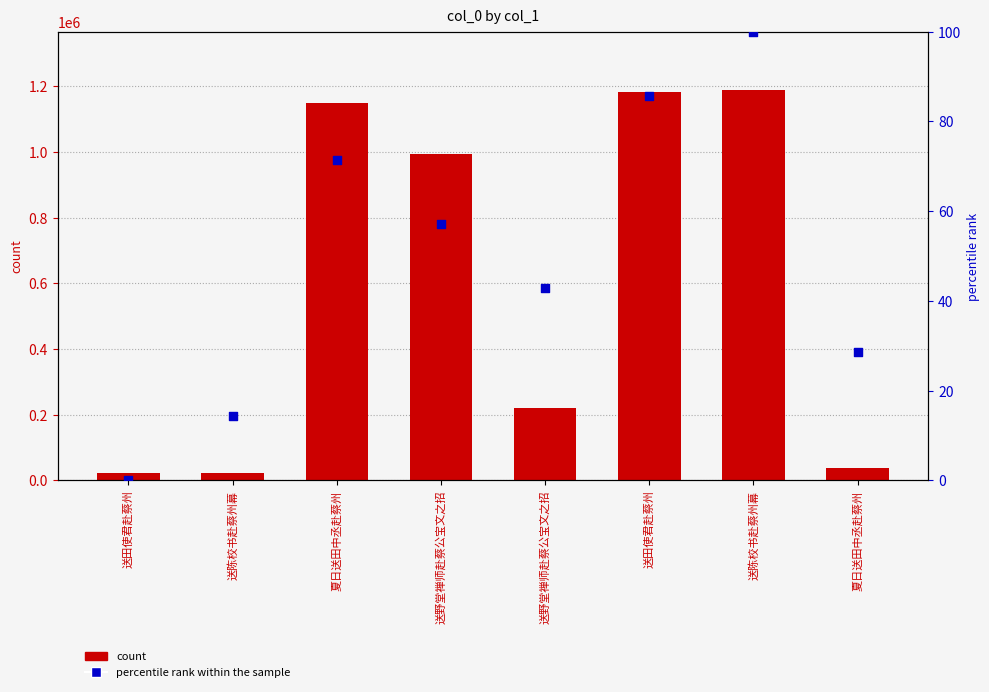

Which series has the largest total across all categories?

count